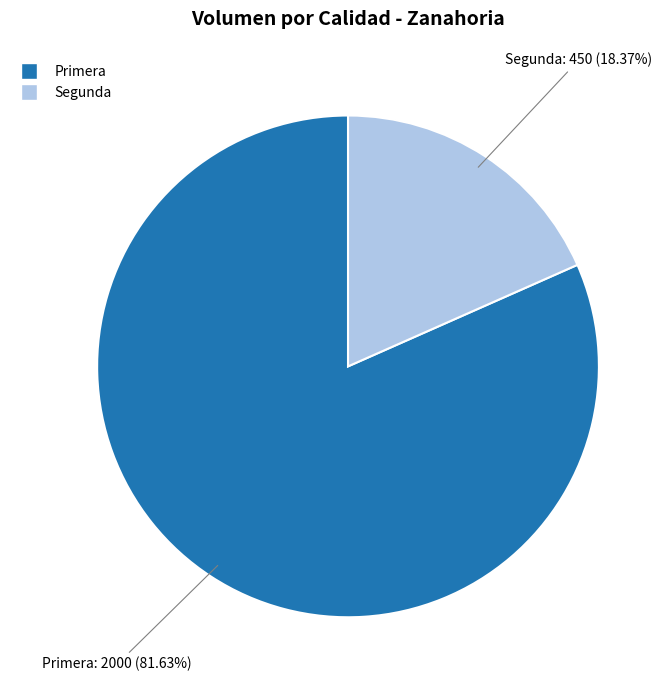

To the nearest percent, what percentage of the pie is Primera?

82%